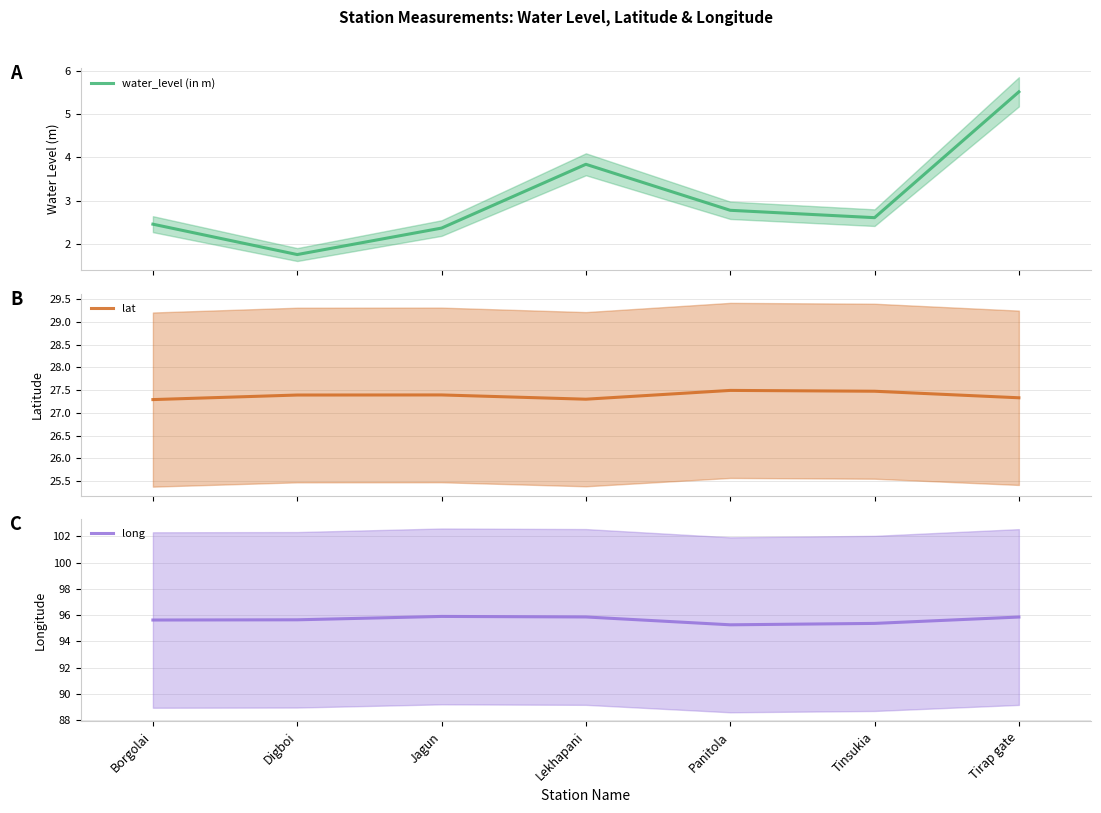

What is the difference between the long values at Tinsukia and Borgolai?

0.3